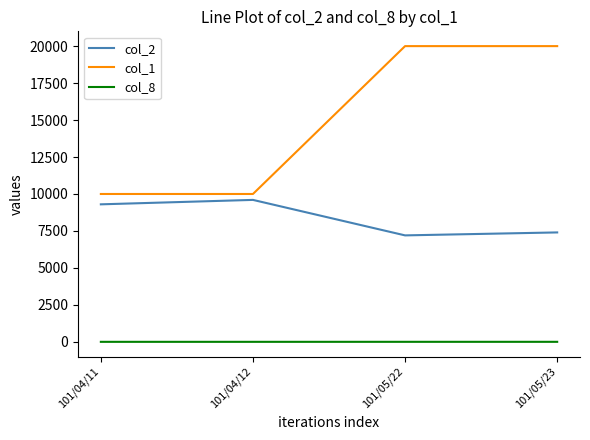

What is the smallest value displayed?

1